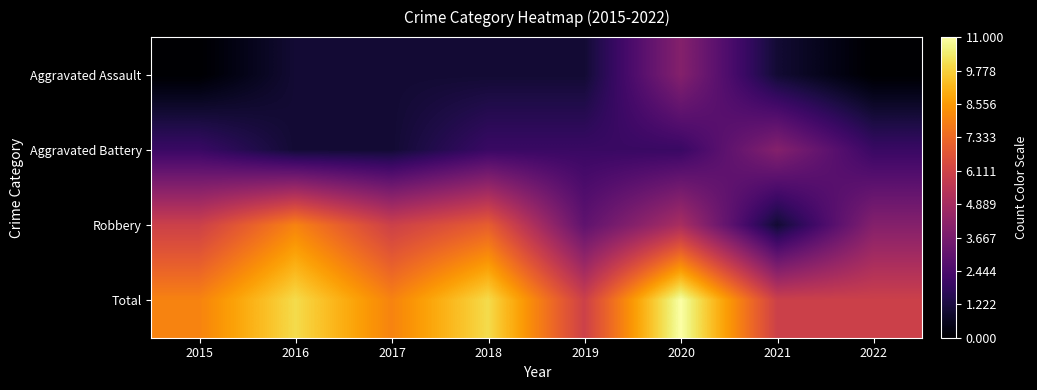

Reading left to right, list all the values displayed in this chart.

Aggravated Assault: 2015=0	2016=1	2017=1	2018=1	2019=1	2020=4	2021=1	2022=0
Aggravated Battery: 2015=2	2016=1	2017=1	2018=2	2019=2	2020=2	2021=4	2022=2
Robbery: 2015=6	2016=8	2017=6	2018=7	2019=3	2020=5	2021=1	2022=4
Total: 2015=8	2016=10	2017=8	2018=10	2019=6	2020=11	2021=6	2022=6